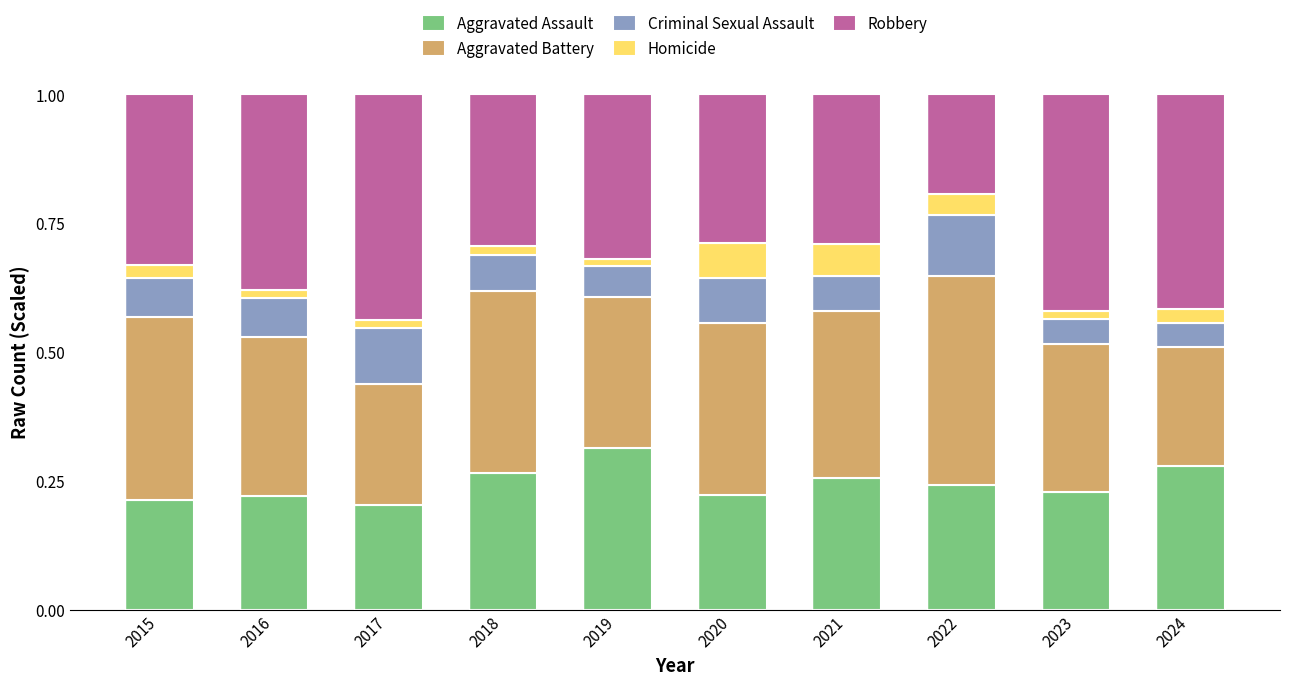

Is it true that Aggravated Assault equals 0.3 at 2020?

False